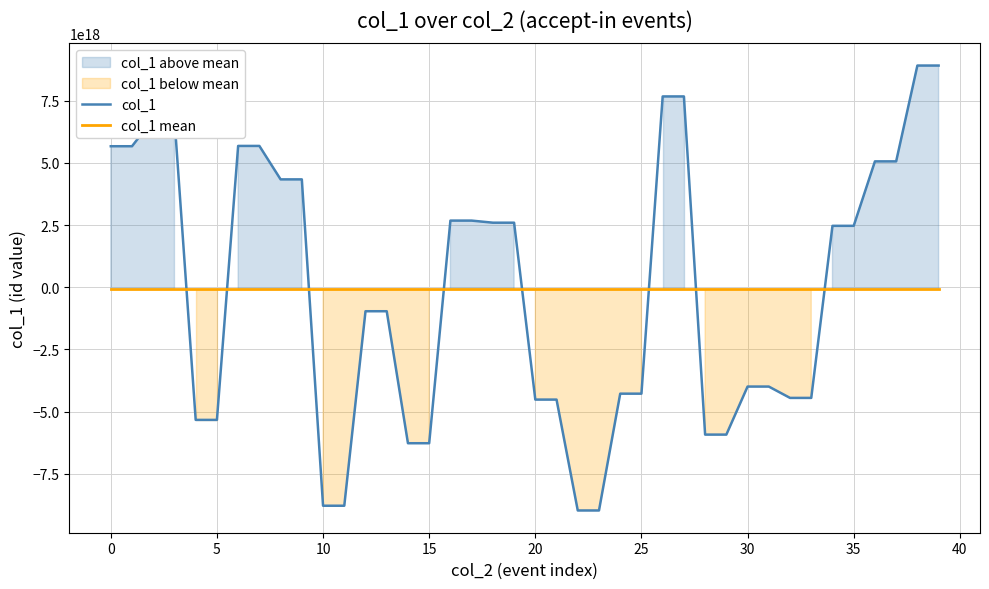

What is the maximum value shown in the chart?

8912400192830383104